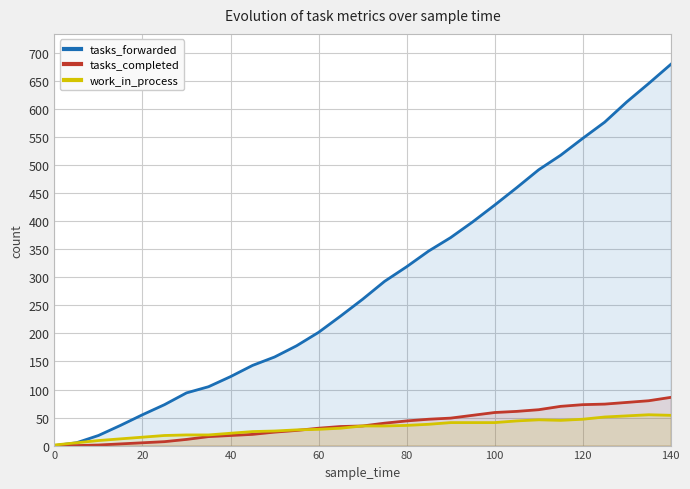

Which series has the largest total across all categories?

tasks_forwarded